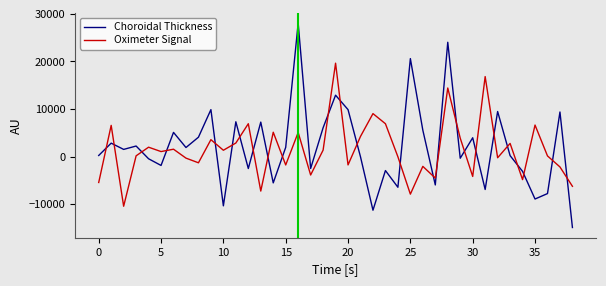

Which series has the largest range (max minus min)?

Choroidal Thickness